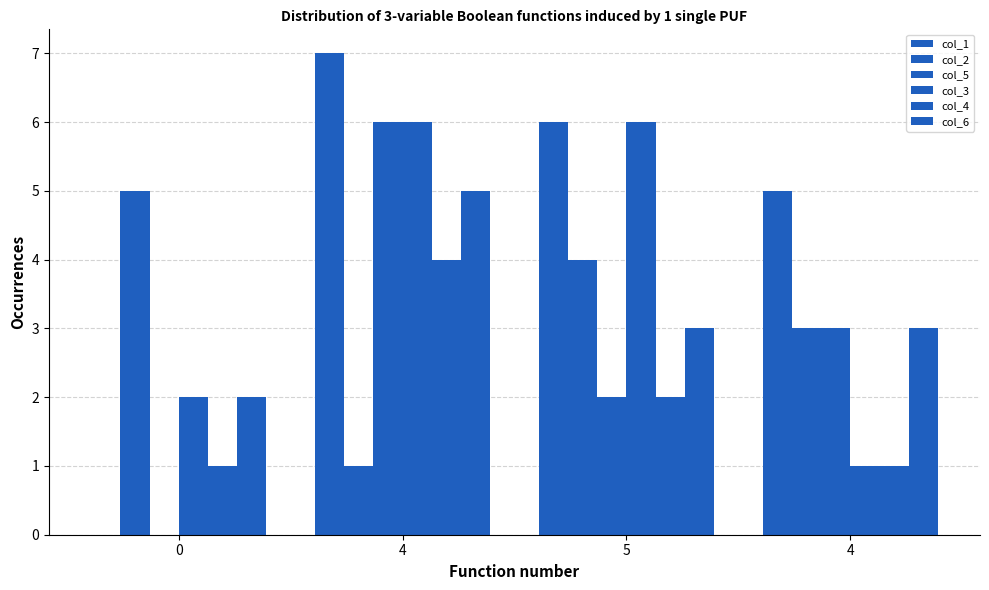

What is the total value across all series at 4?

29